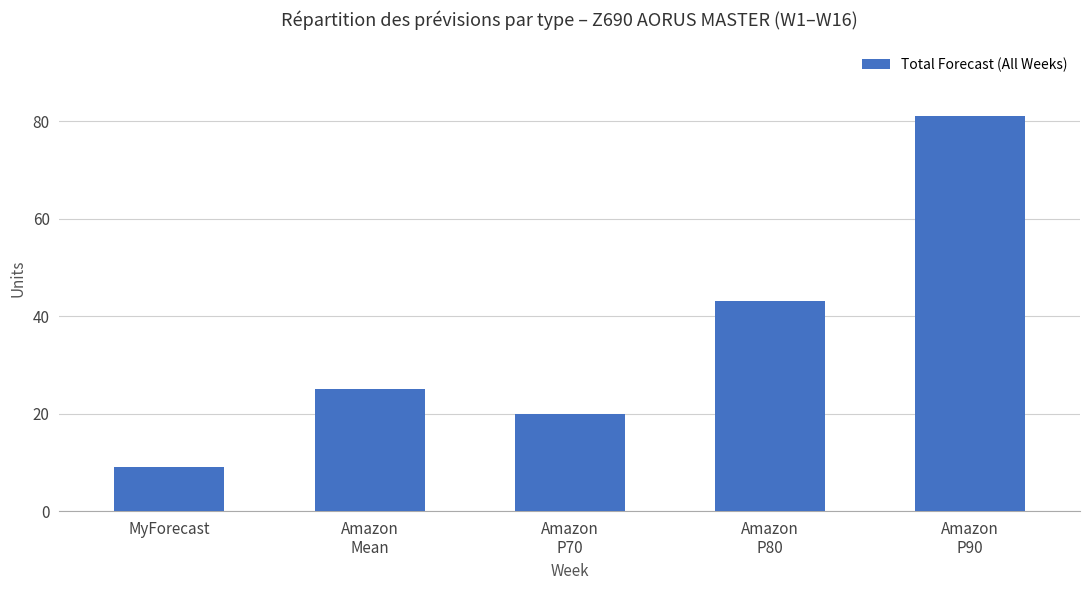

The value at MyForecast is 15. True or false?

False